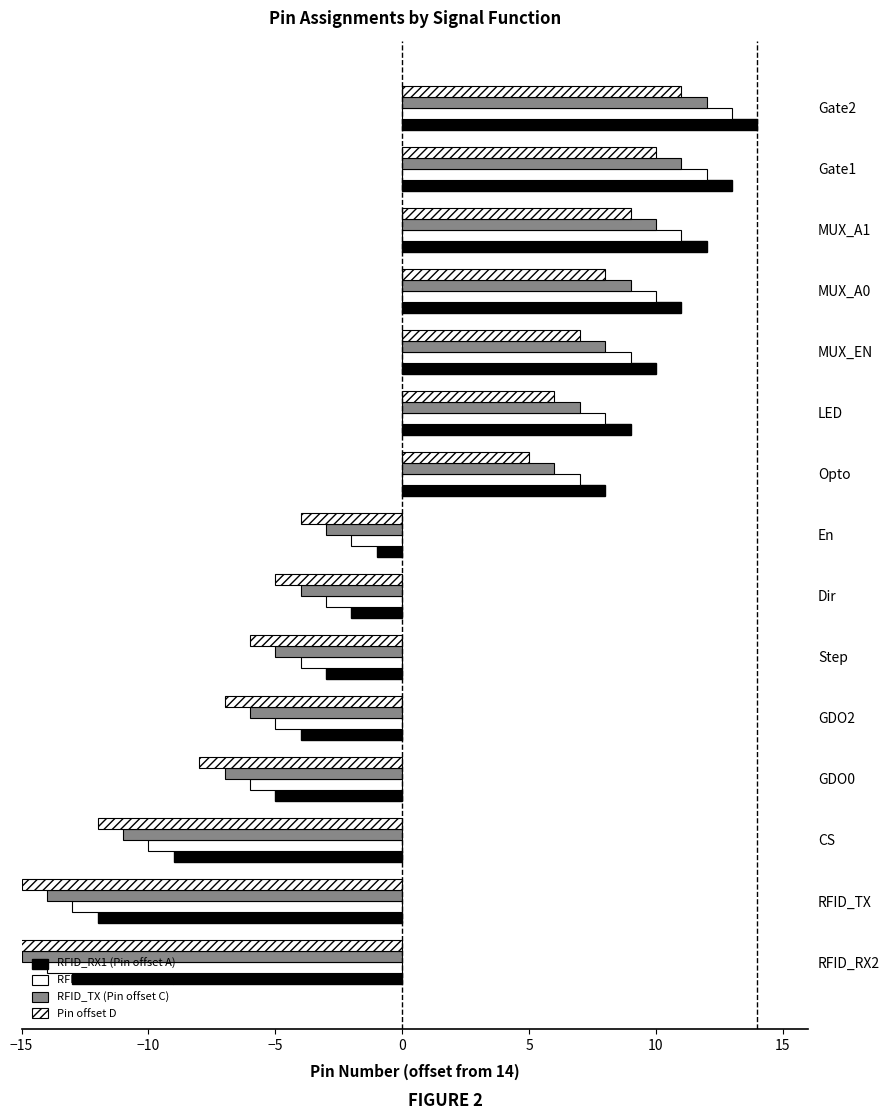

How many bars are there in each group?

4